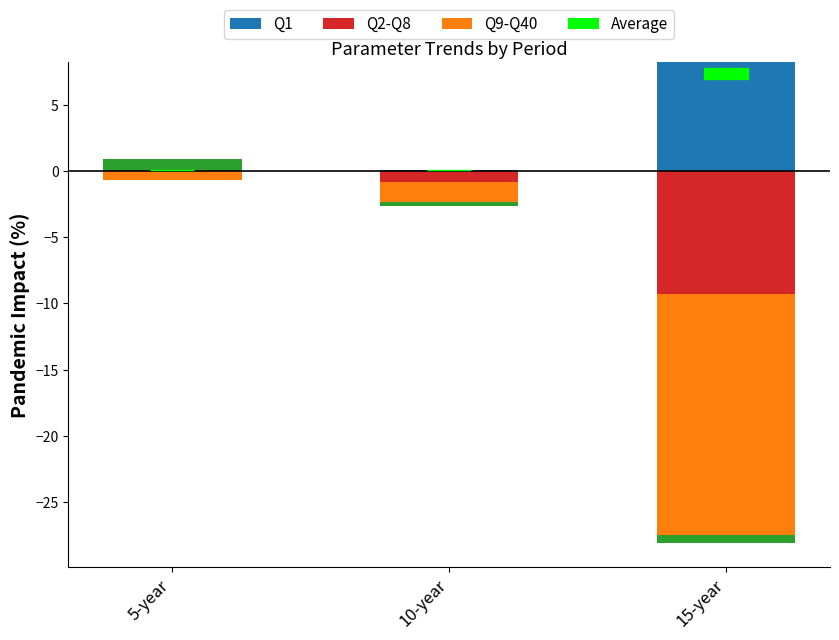

What is the total value across all series at 15-year?

8.2